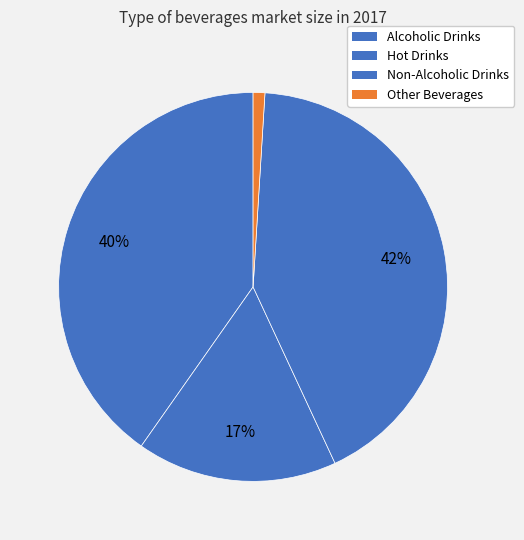

What percentage is the Non-Alcoholic Drinks slice, to the nearest percent?

42%